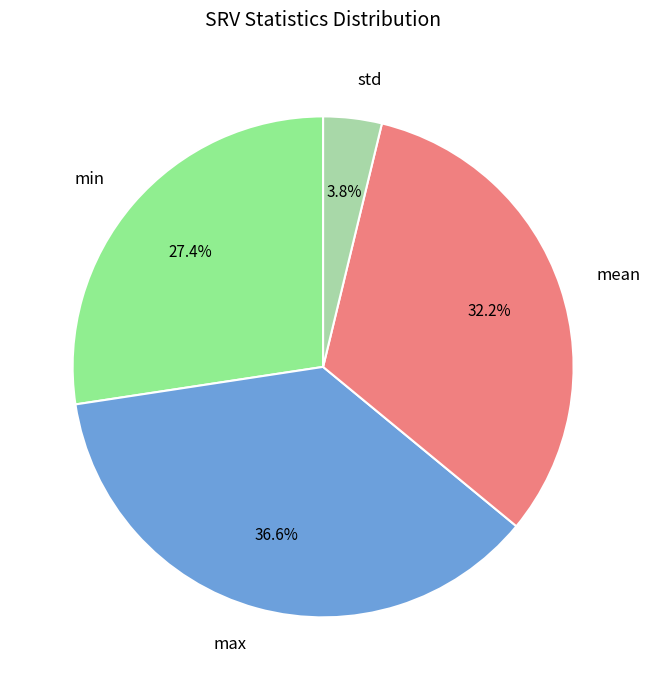

What is the smallest slice in the pie chart?

std